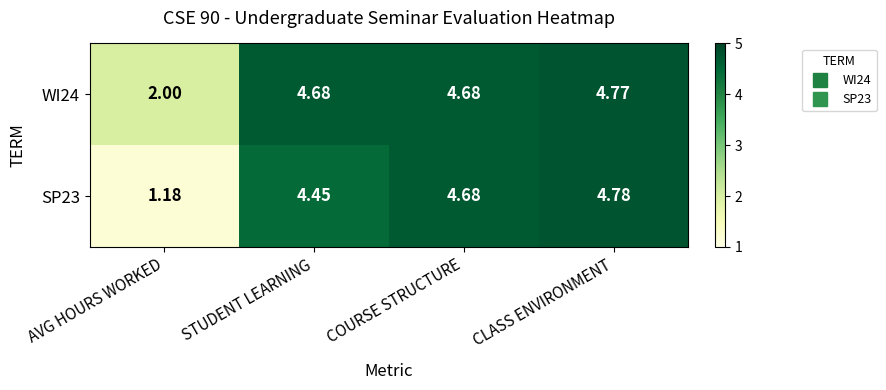

How many categories are shown in the chart?

4